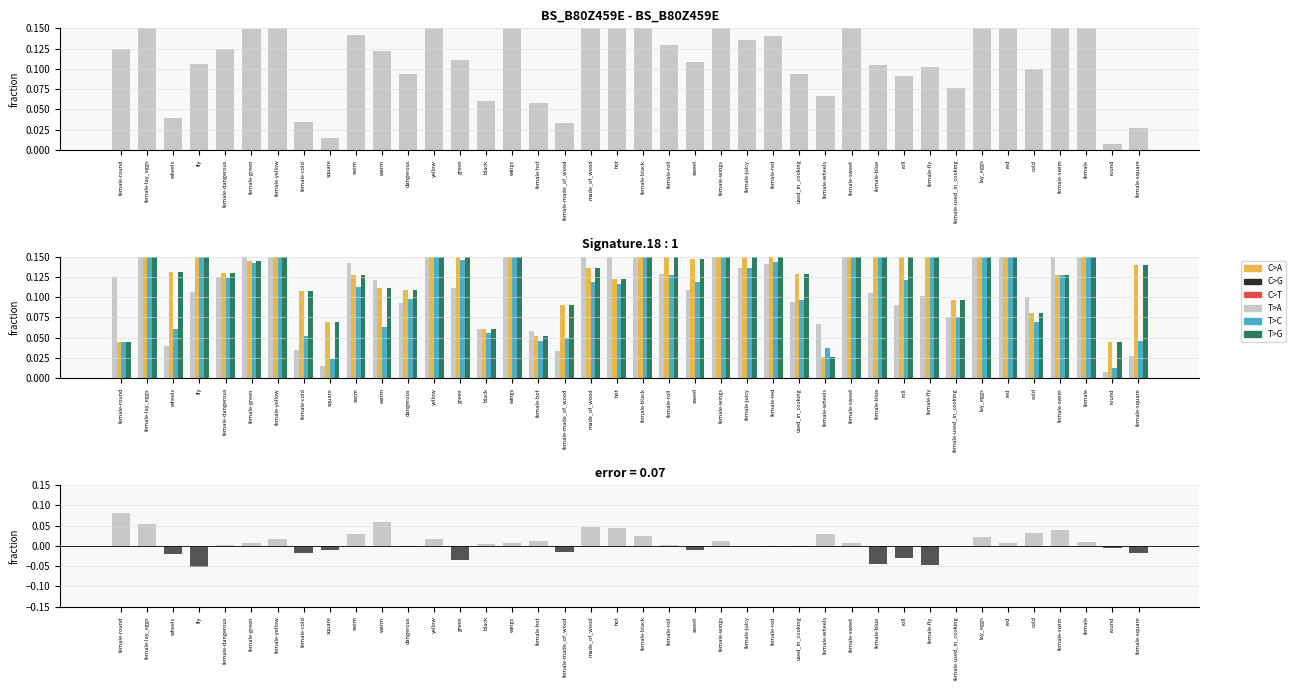

What is the label of the 16th bar from the left?

wings